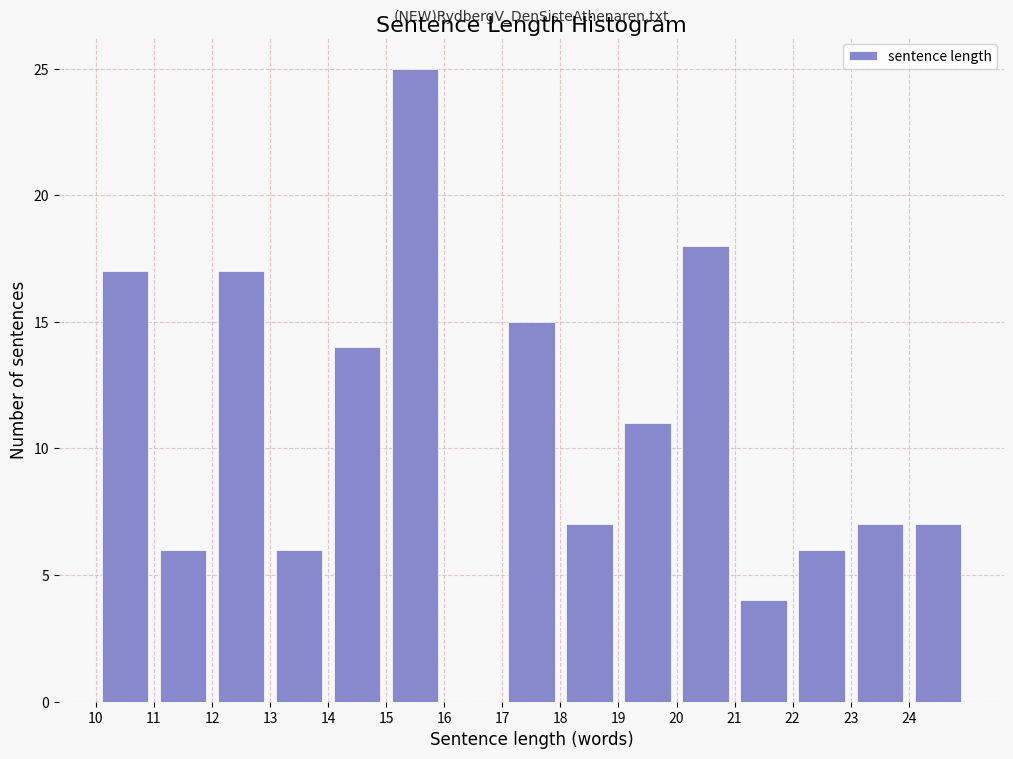

Reading left to right, list every bar in this chart as the range it spans on the x-axis followed by its height. The values are not printed on the chart, so give them approximately, as read against the axis.

10 to 11: 17
11 to 12: 6
12 to 13: 17
13 to 14: 6
14 to 15: 14
15 to 16: 25
16 to 17: 0
17 to 18: 15
18 to 19: 7
19 to 20: 11
20 to 21: 18
21 to 22: 4
22 to 23: 6
23 to 24: 7
24 to 25: 7